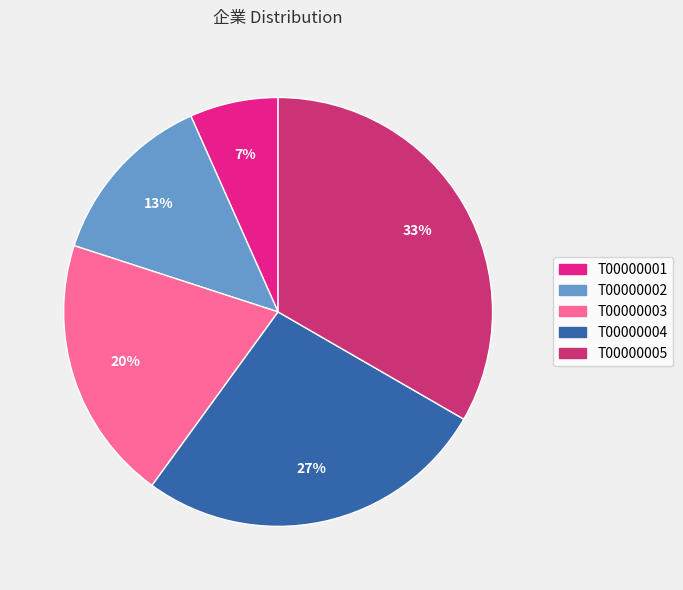

To the nearest percent, what portion does T00000001 represent?

7%